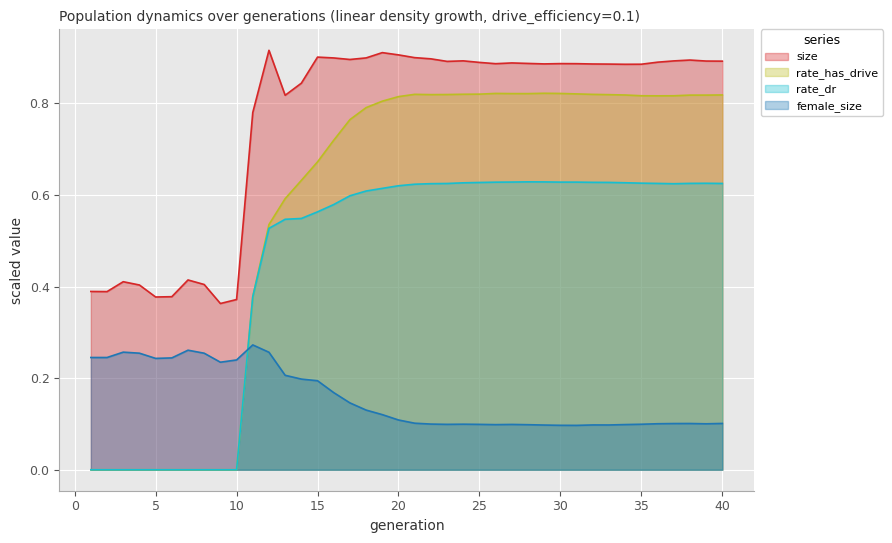

True or false: female_size and size intersect in this chart.

False